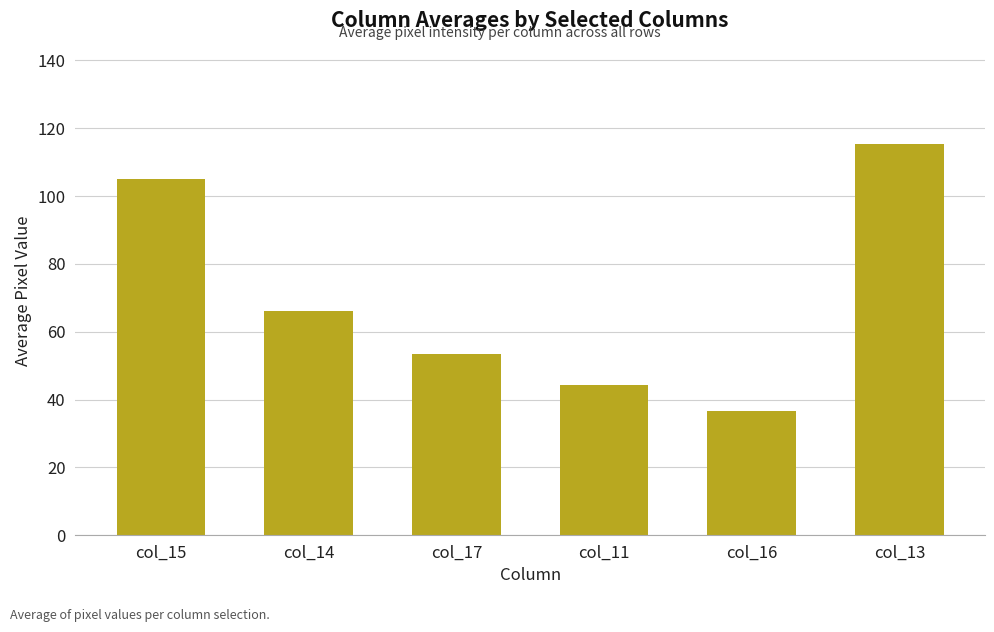

Rank the categories by value from highest to lowest.

col_13, col_15, col_14, col_17, col_11, col_16